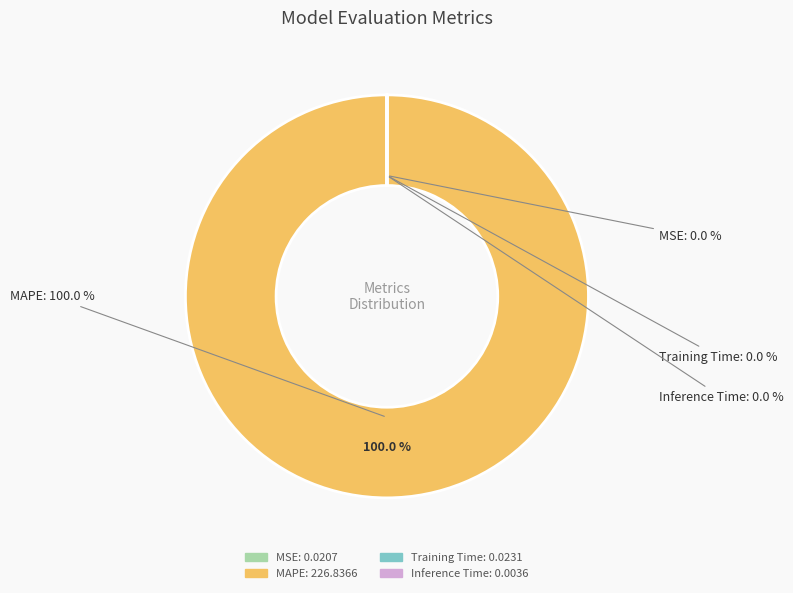

What is the largest slice in the pie chart?

MAPE